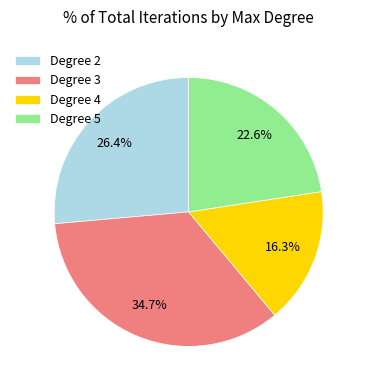

Rank the categories by value from lowest to highest.

Degree 4, Degree 5, Degree 2, Degree 3